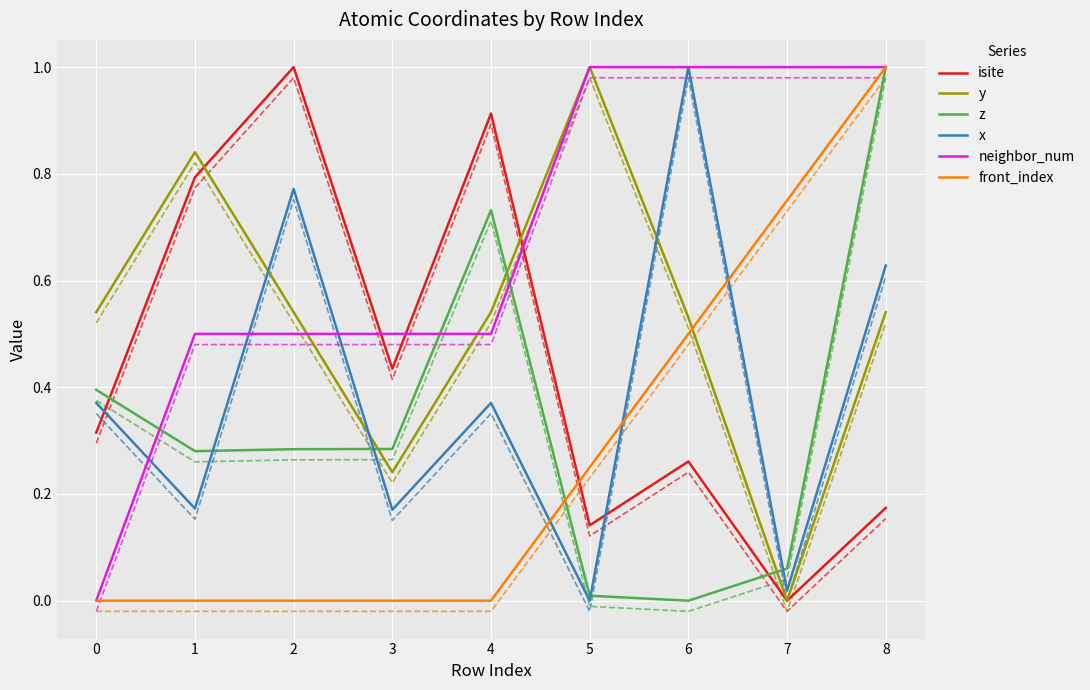

How many categories are shown in the chart?

9